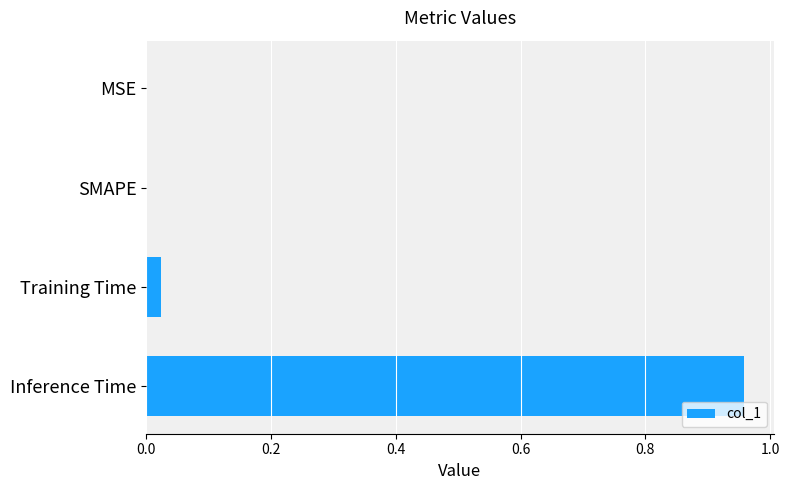

Between Inference Time and Training Time, which is larger?

Inference Time